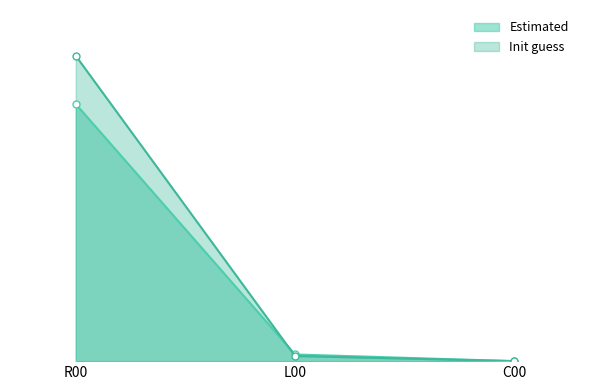

Which series has the largest total across all categories?

Init guess